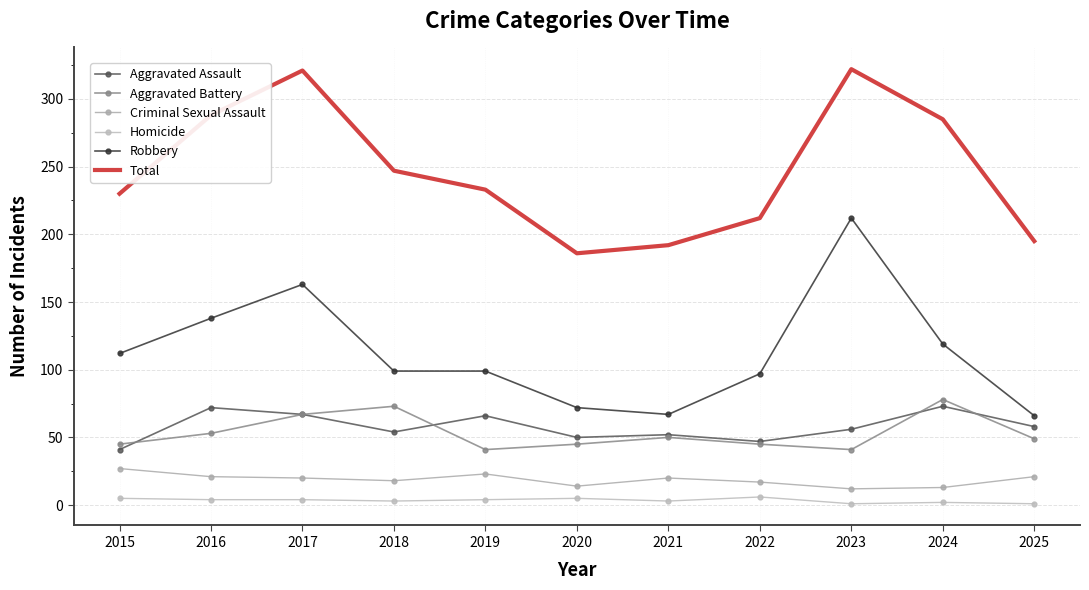

At which category is the sum across all series the highest?

2023